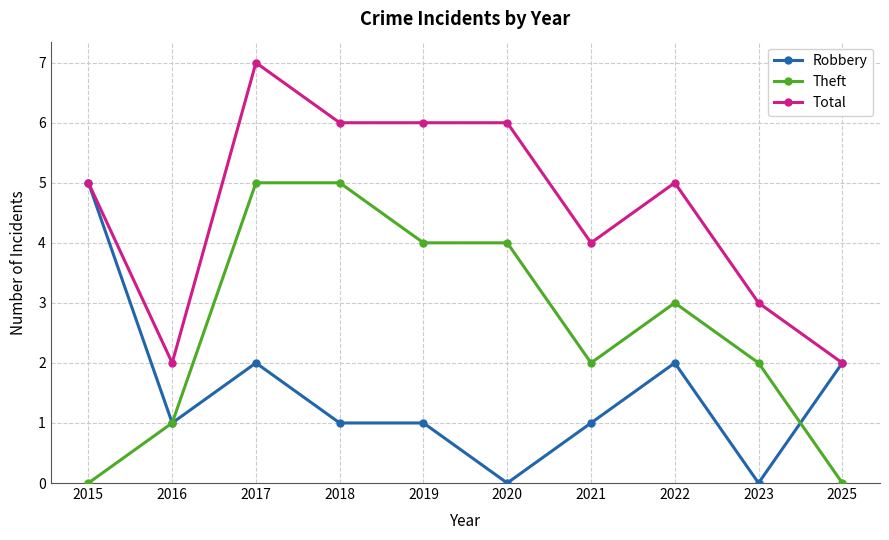

What is the sum of all Total values?

46